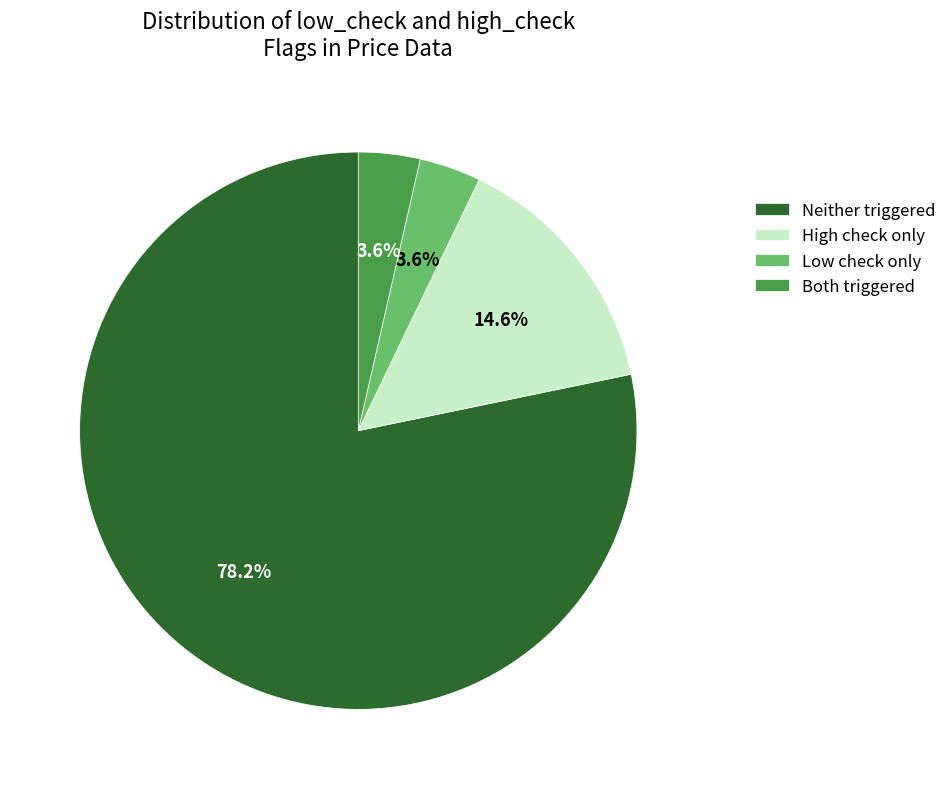

How much of the chart is everything except Low check only?

96.4%